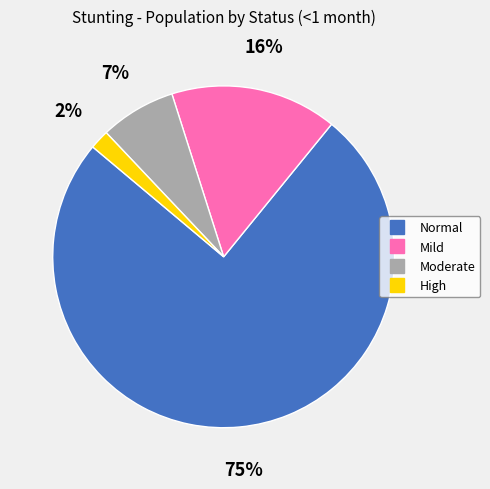

To the nearest percent, what is the difference between the largest and smallest slice percentages?

73%